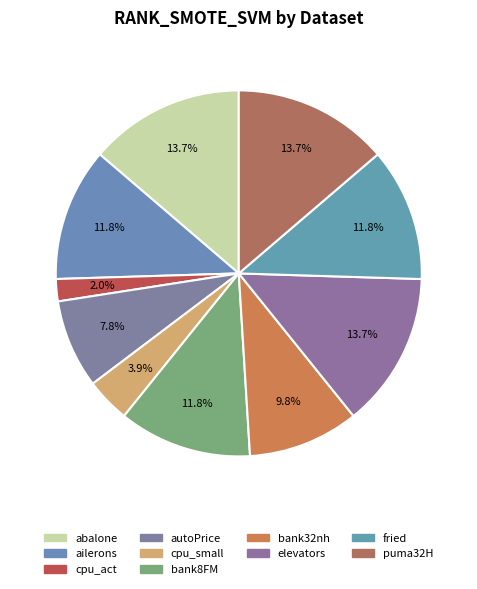

What percentage is the fried slice, to the nearest percent?

12%